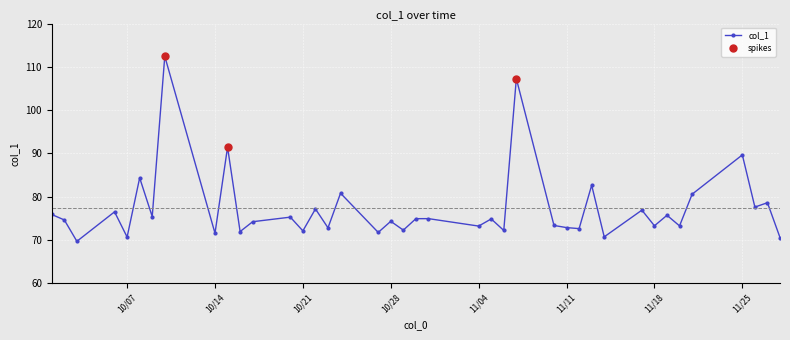

Where does the data first go above 74?

2014-10-1